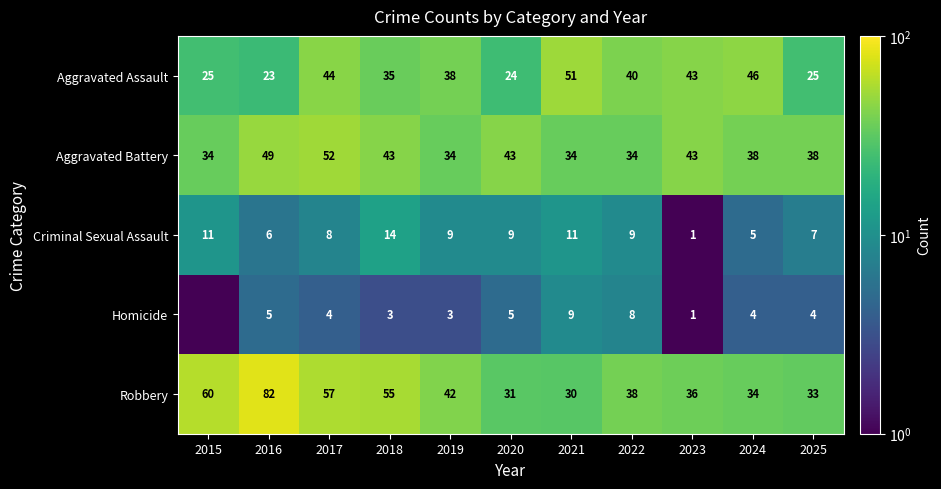

Rank the series at 2015 from highest to lowest value.

Robbery, Aggravated Battery, Aggravated Assault, Criminal Sexual Assault, Homicide